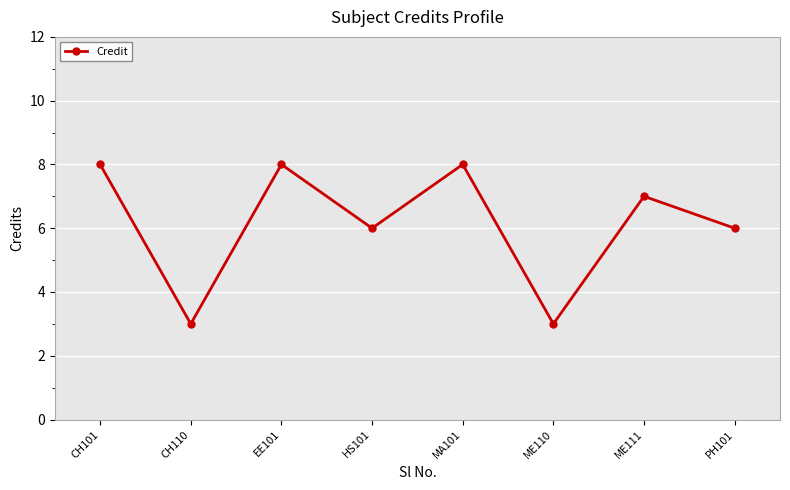

What is the minimum value shown in the chart?

3